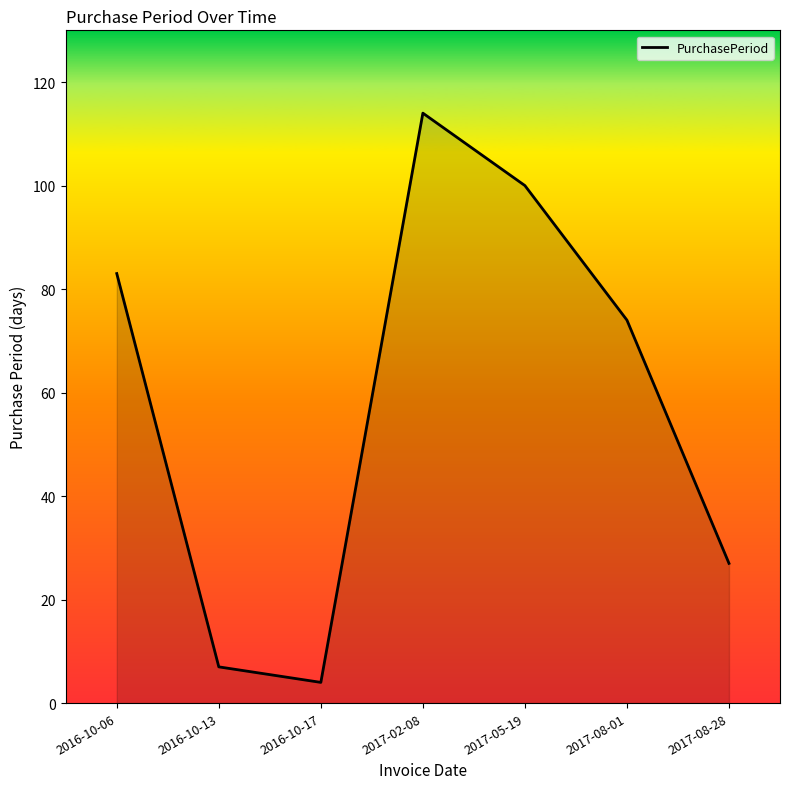

What position from the left is 2017-08-01?

6